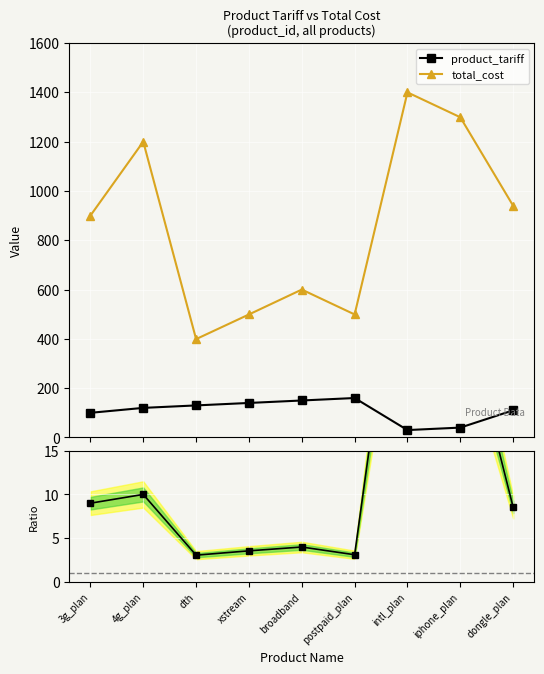

Where is total_cost nearest to the value 899?

3g_plan